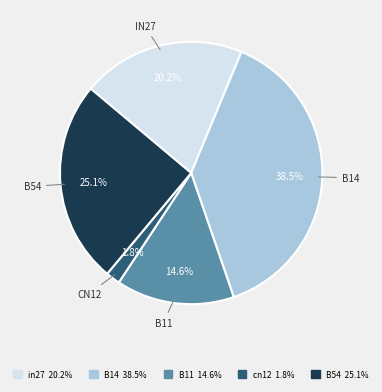

Does any single category account for the majority?

No